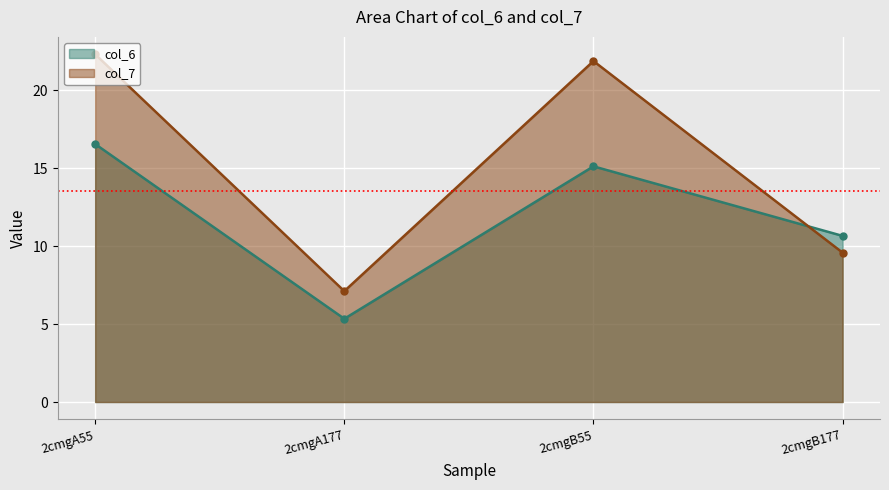

Which series has the widest spread of values?

col_7